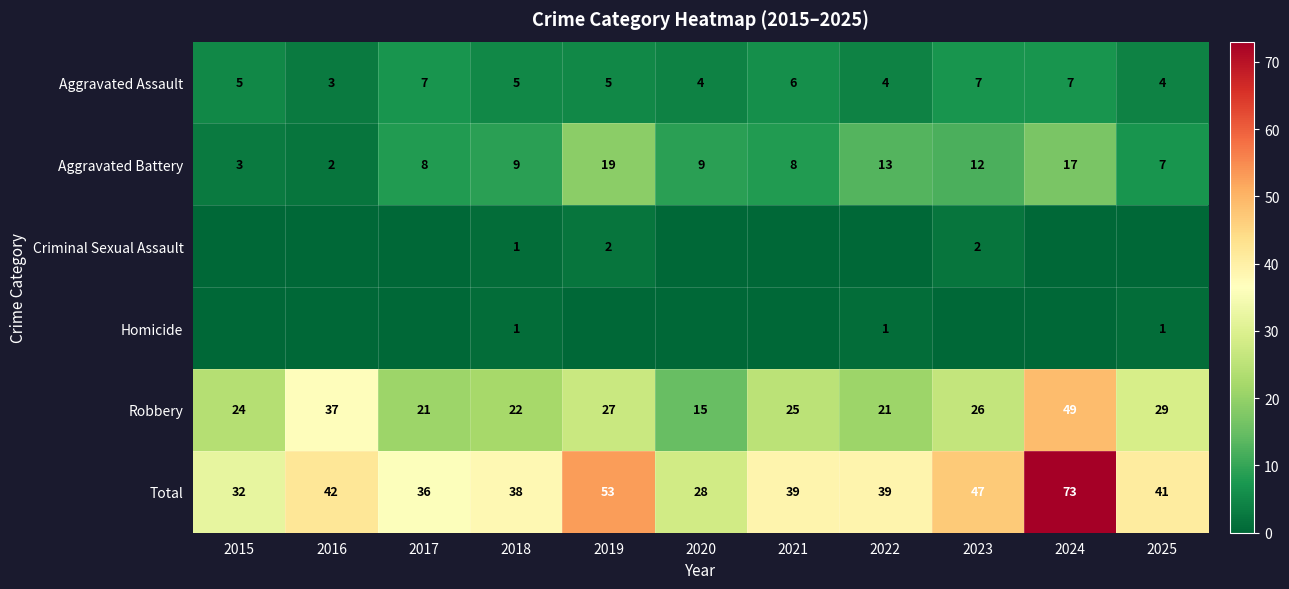

Is the value of Aggravated Assault at 2016 greater than the value of Robbery at 2020?

No